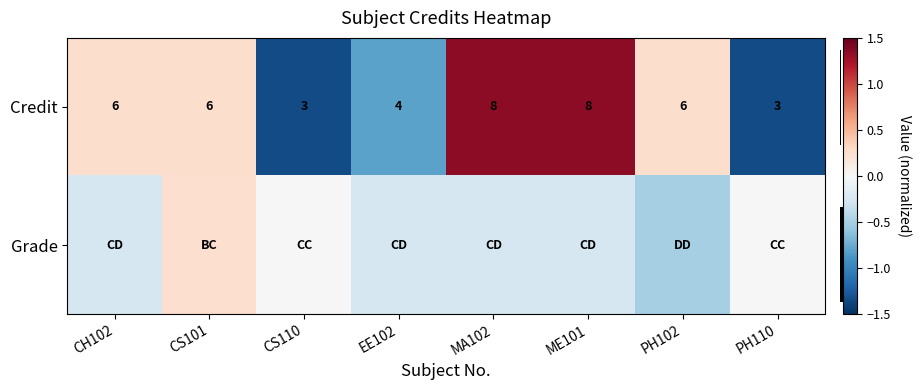

Which has a higher value, EE102 or CH102?

CH102